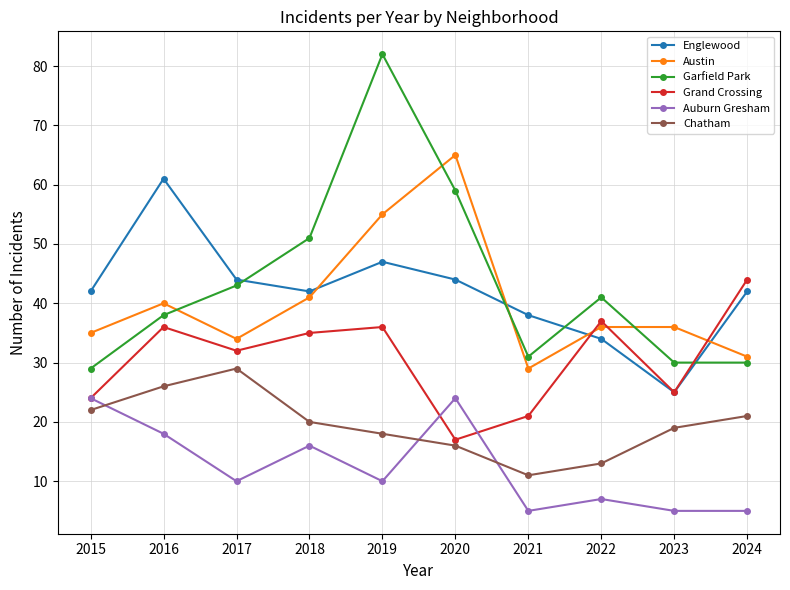

Which series has the largest total across all categories?

Garfield Park